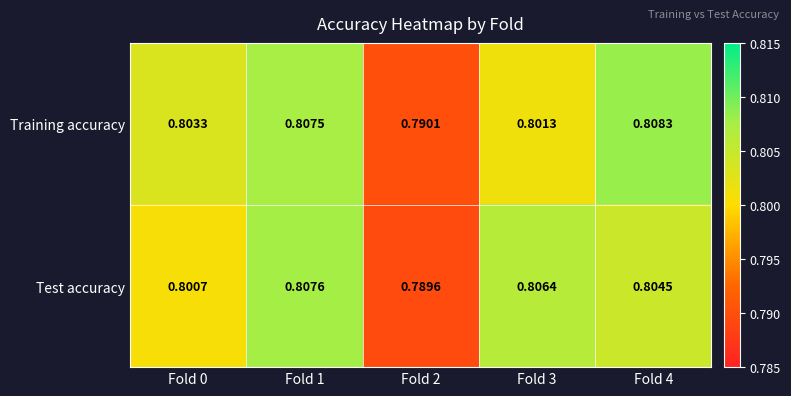

Which series has the largest total across all categories?

Training accuracy